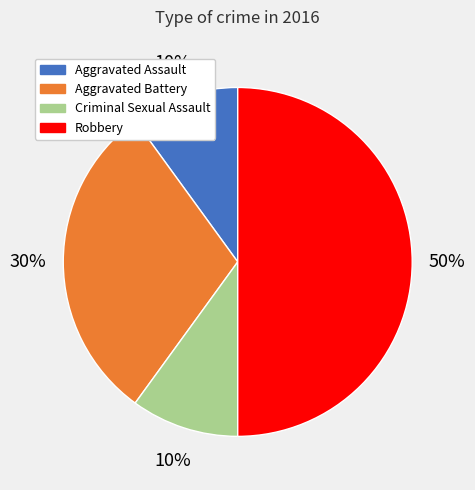

Which has a higher value, Aggravated Battery or Robbery?

Robbery